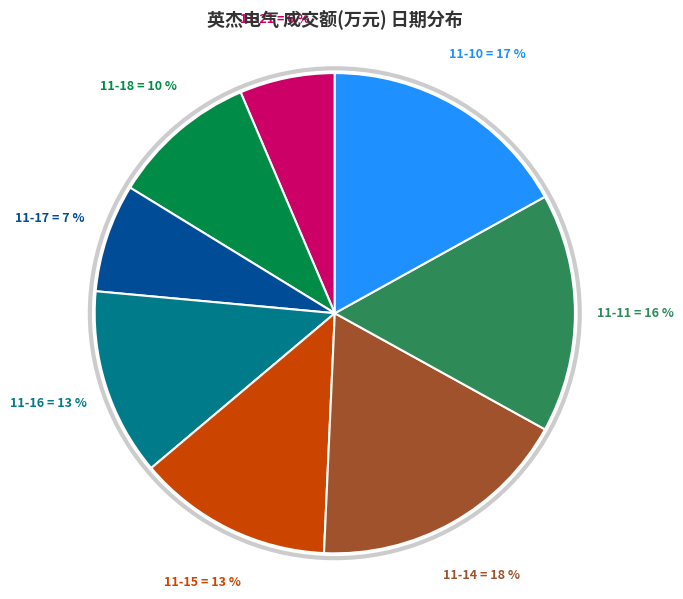

Count the number of slices in the pie.

8